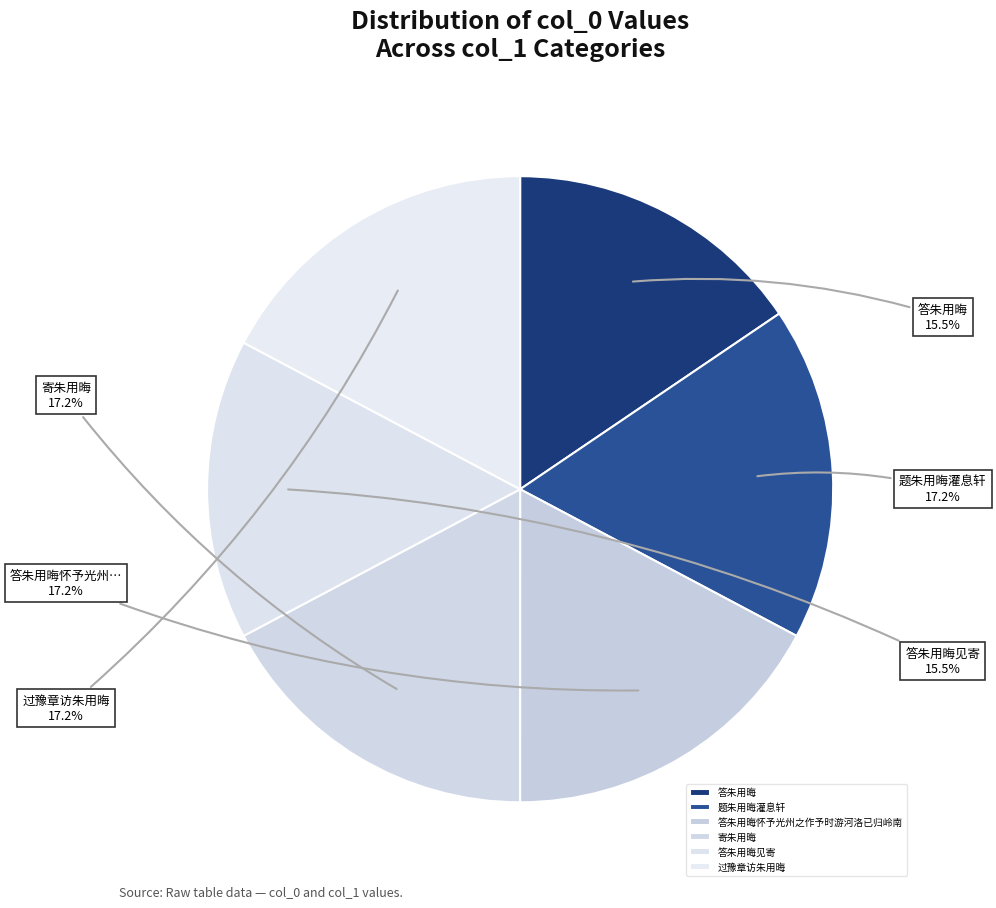

What is the change in value from 答朱用晦 to 答朱用晦见寄?

-57